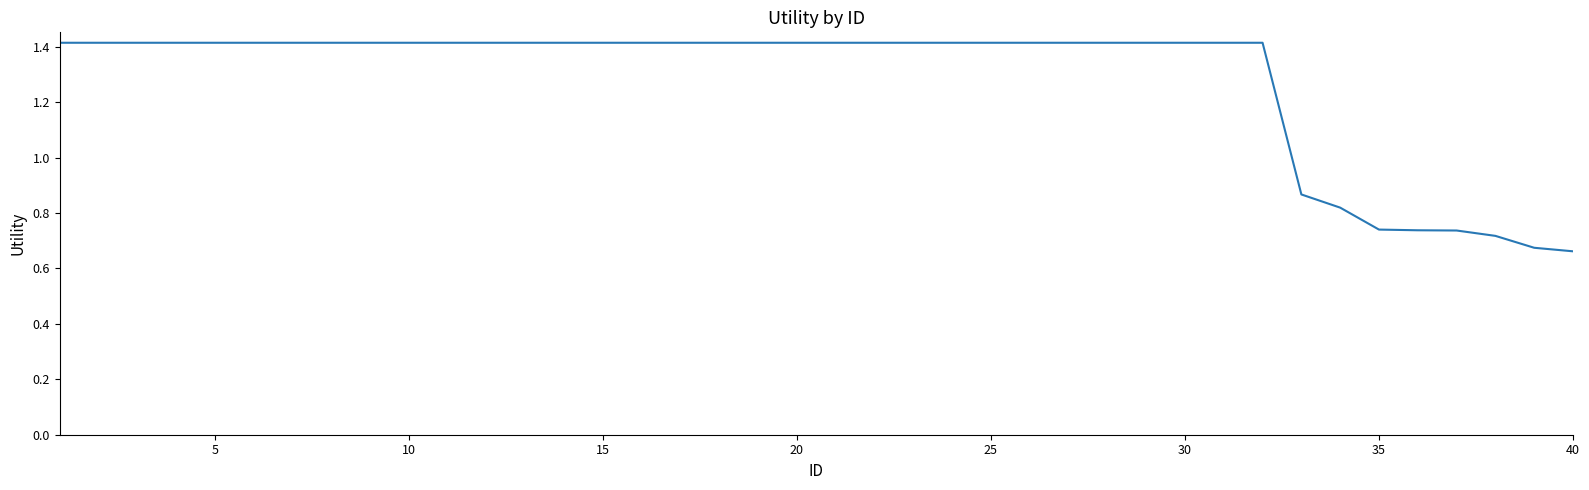

How many values are below 1?

8